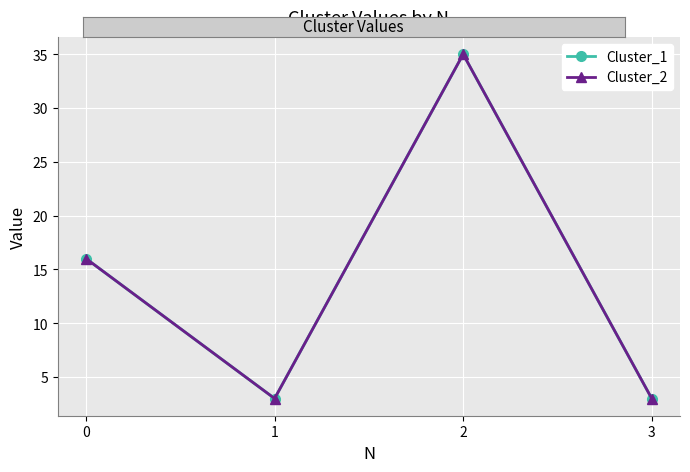

The Cluster_2 series shows 3 at 1. True or false?

True